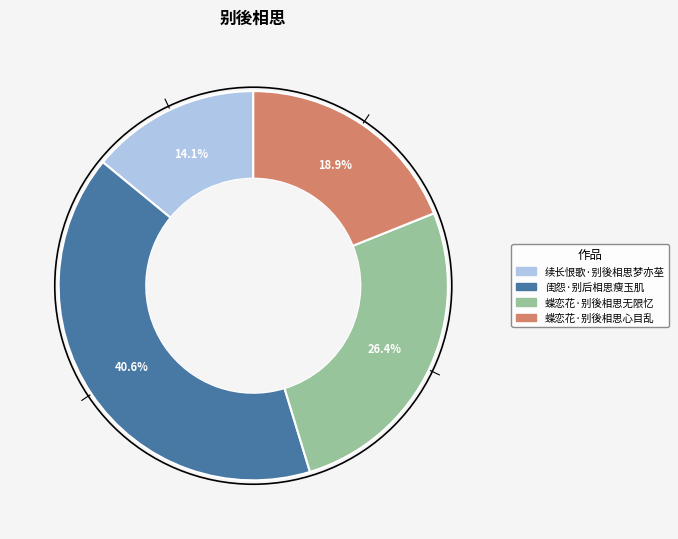

How many slices are in this pie chart?

4